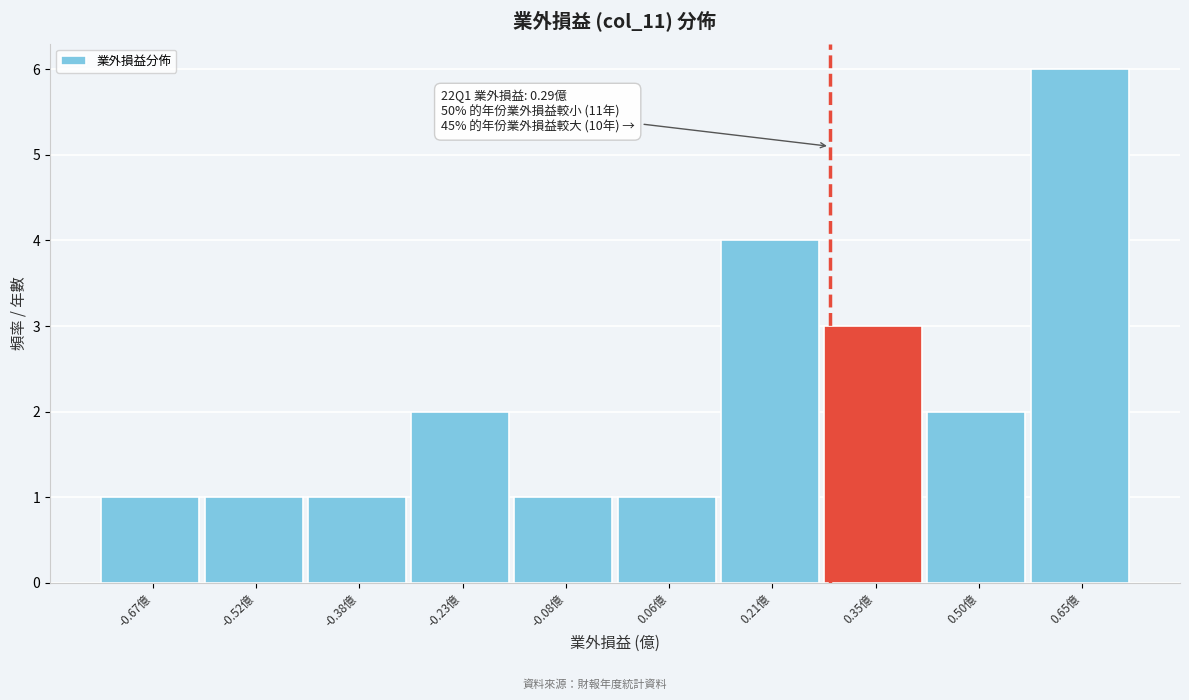

Which range on the x-axis has the tallest bar?

0.574 to 0.720